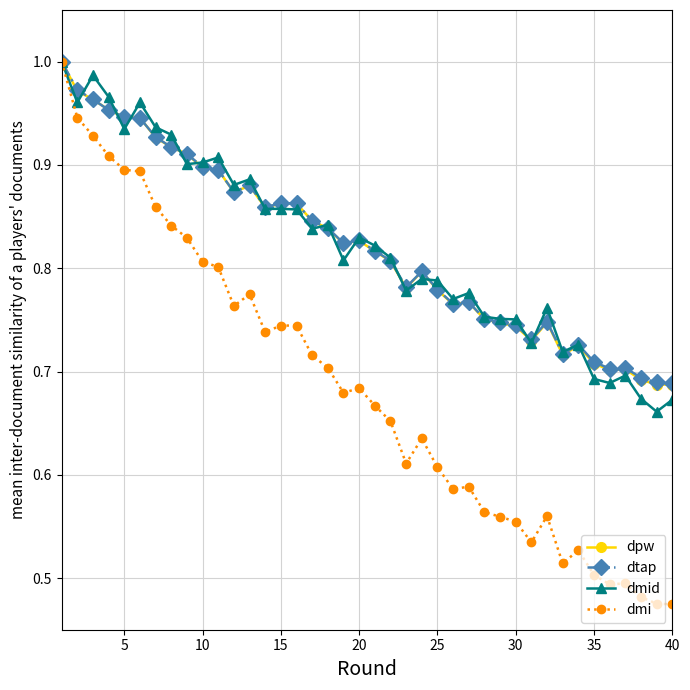

At how many categories does at least one series exceed 0?

40